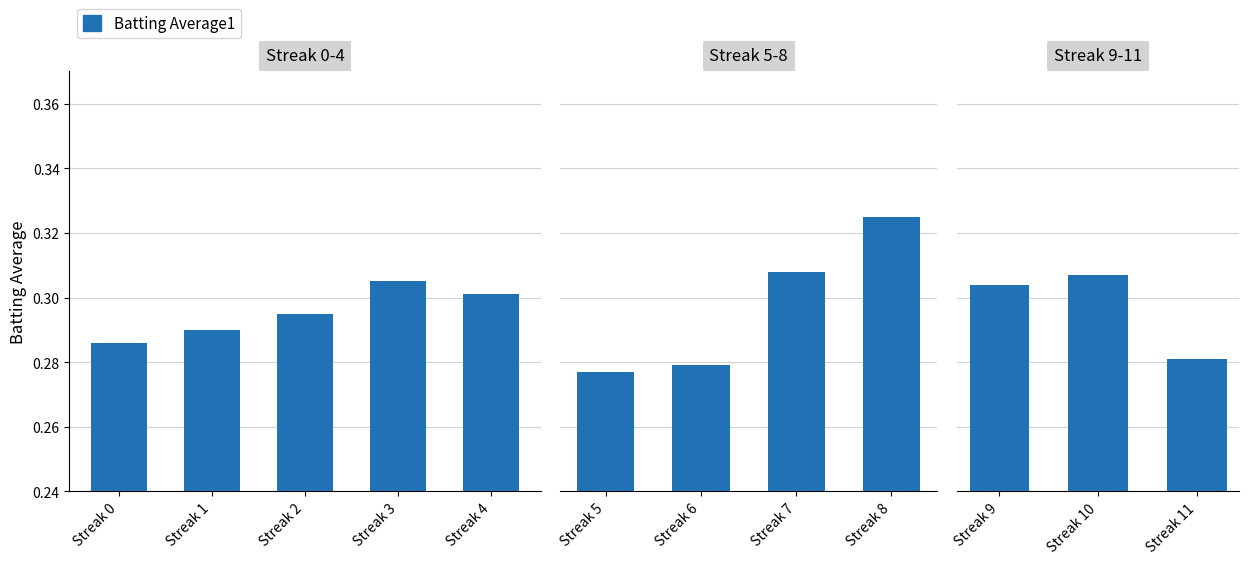

What is the greatest value displayed?

0.3